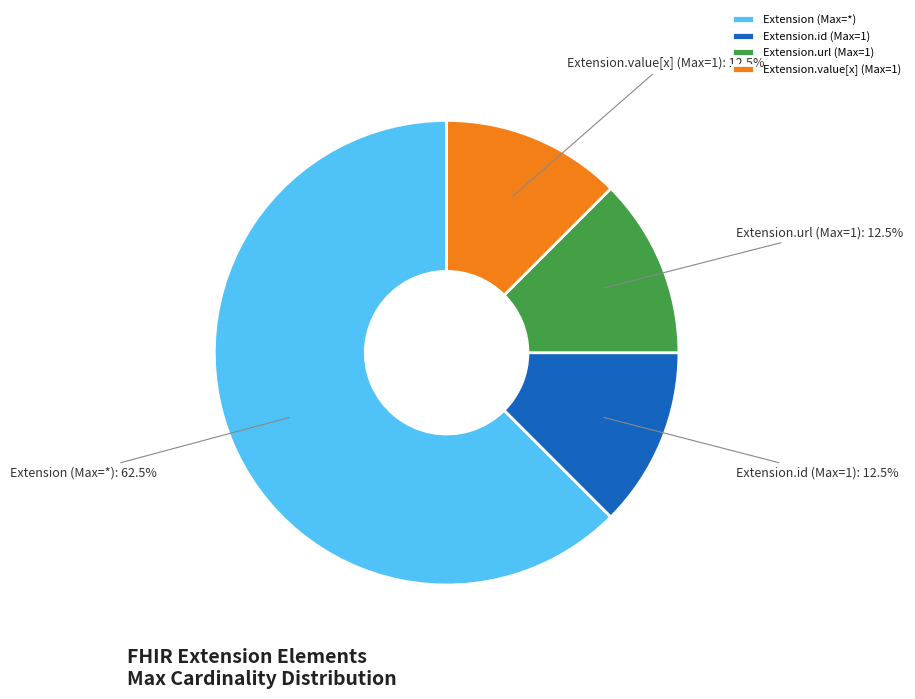

Is there a majority slice in this chart?

Yes